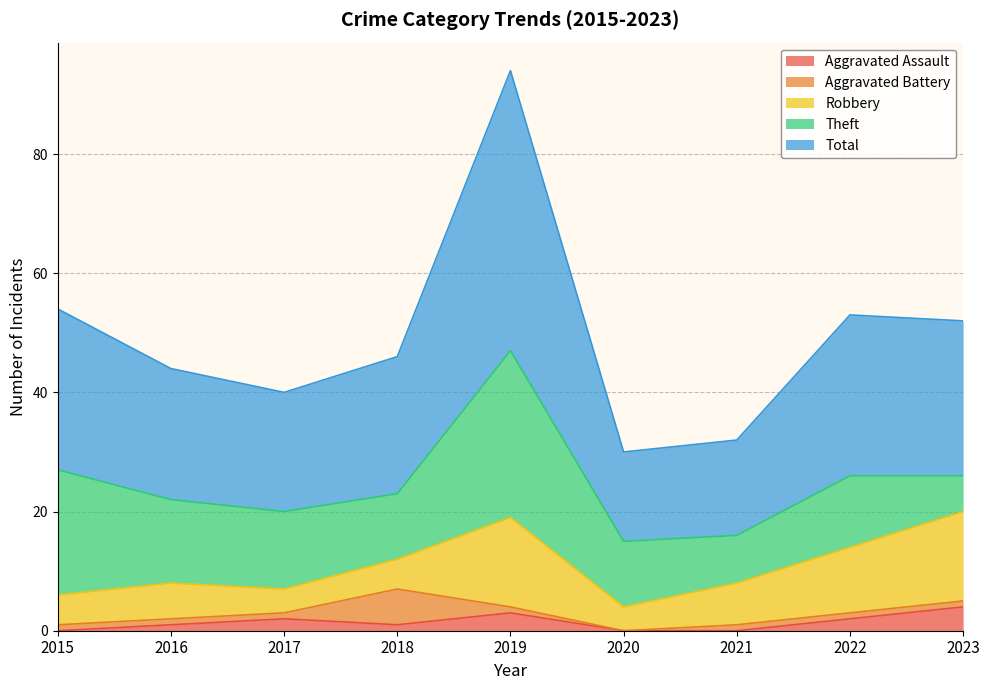

The value of Aggravated Battery at 2020 is -3. True or false?

False